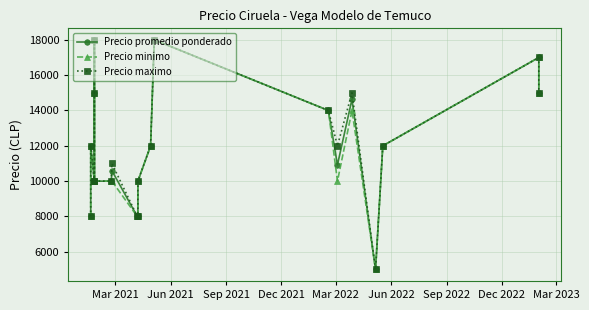

List the series in order of their peak value, lowest first.

Precio promedio ponderado, Precio minimo, Precio maximo